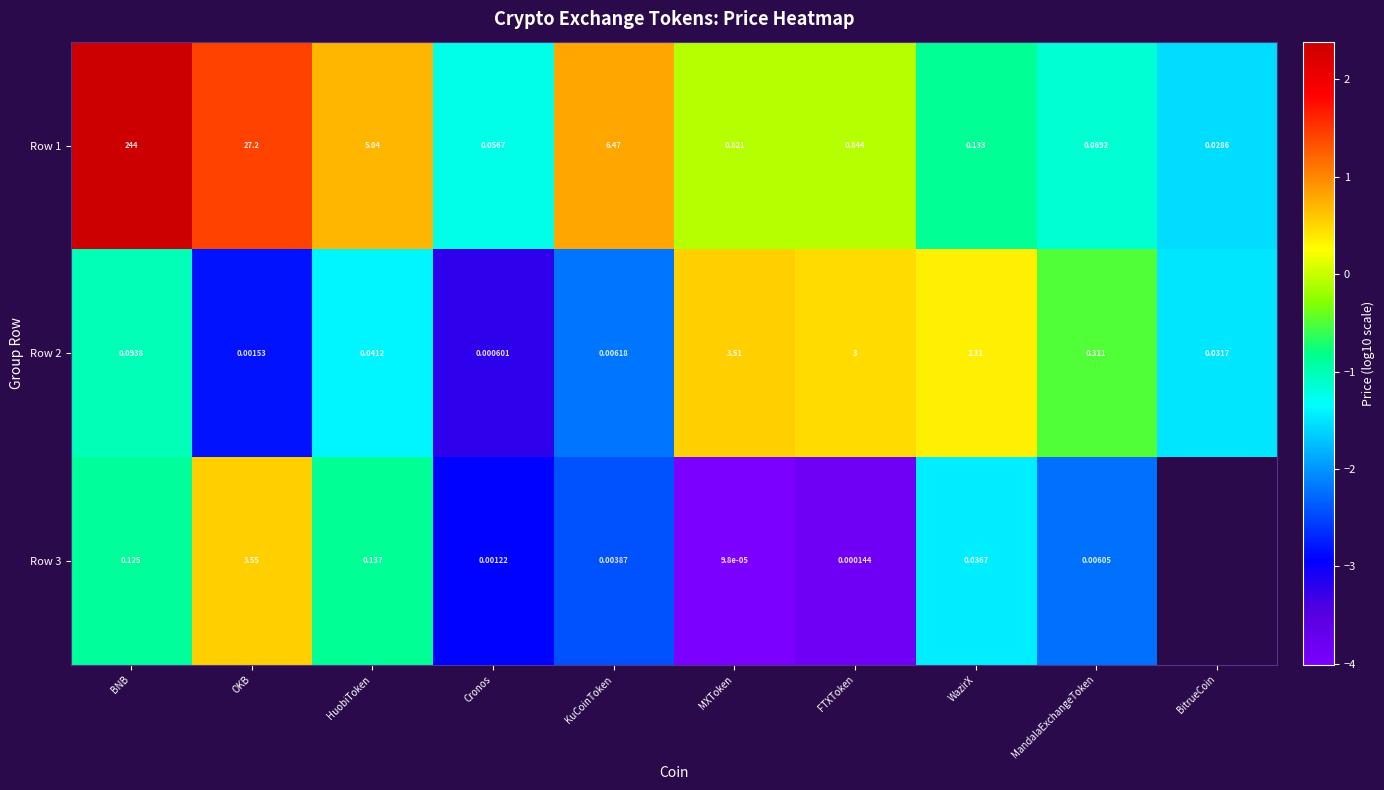

The Row 2 series shows -2.0 at BitrueCoin. True or false?

False